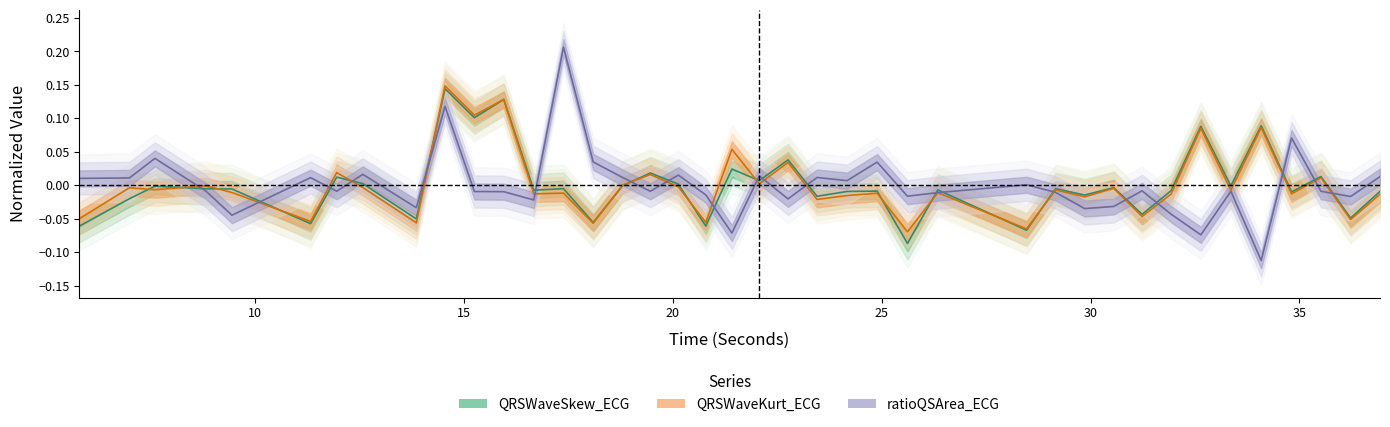

Which series has the largest range (max minus min)?

ratioQSArea_ECG